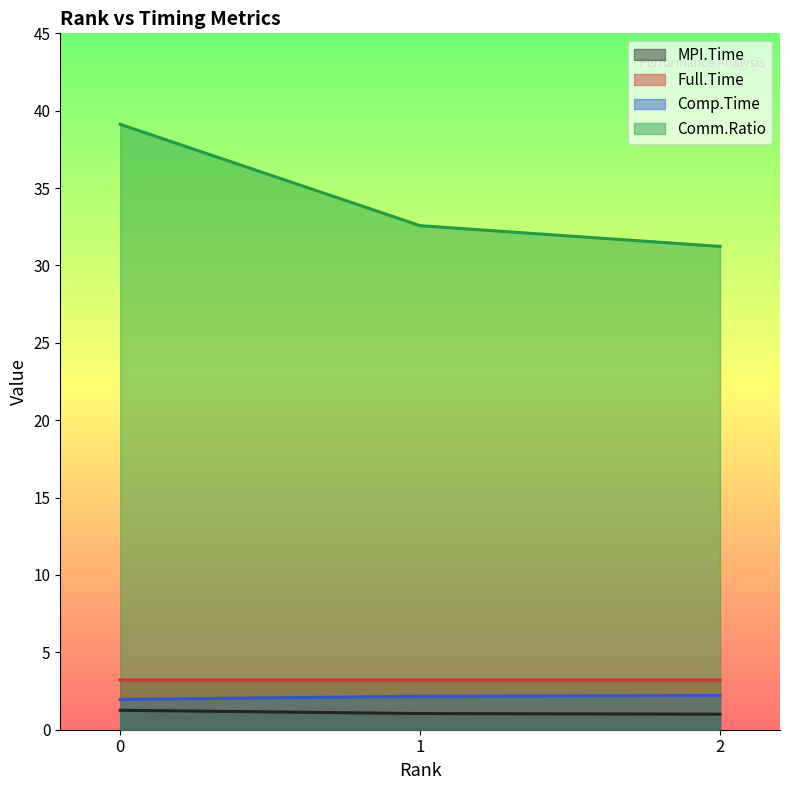

What is the difference between the maximum and second lowest values in the MPI.Time series?

0.2